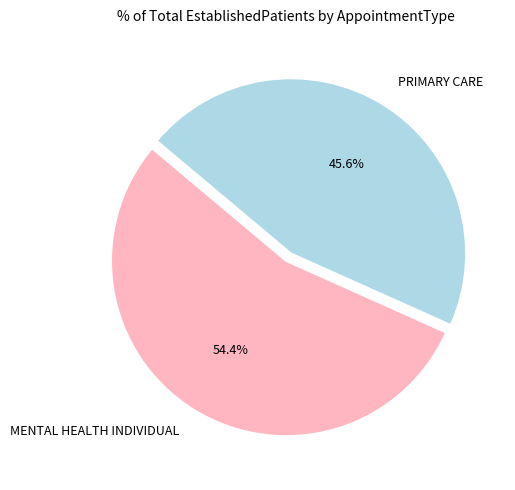

Rank the categories by value from highest to lowest.

MENTAL HEALTH INDIVIDUAL, PRIMARY CARE